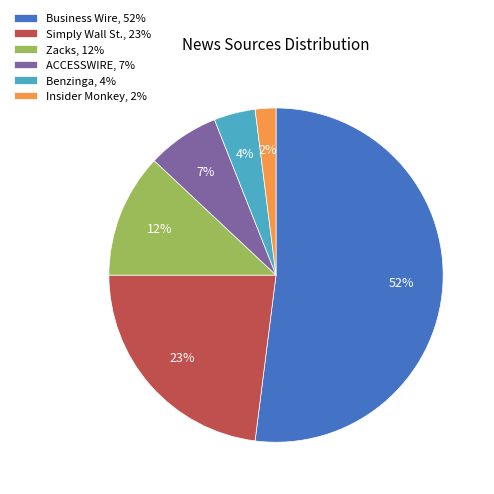

To the nearest percent, what percentage of the pie is Benzinga?

4%